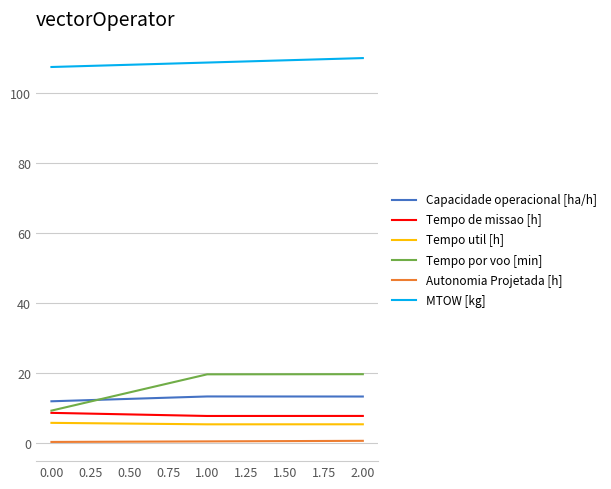

Which series has the largest total across all categories?

MTOW [kg]